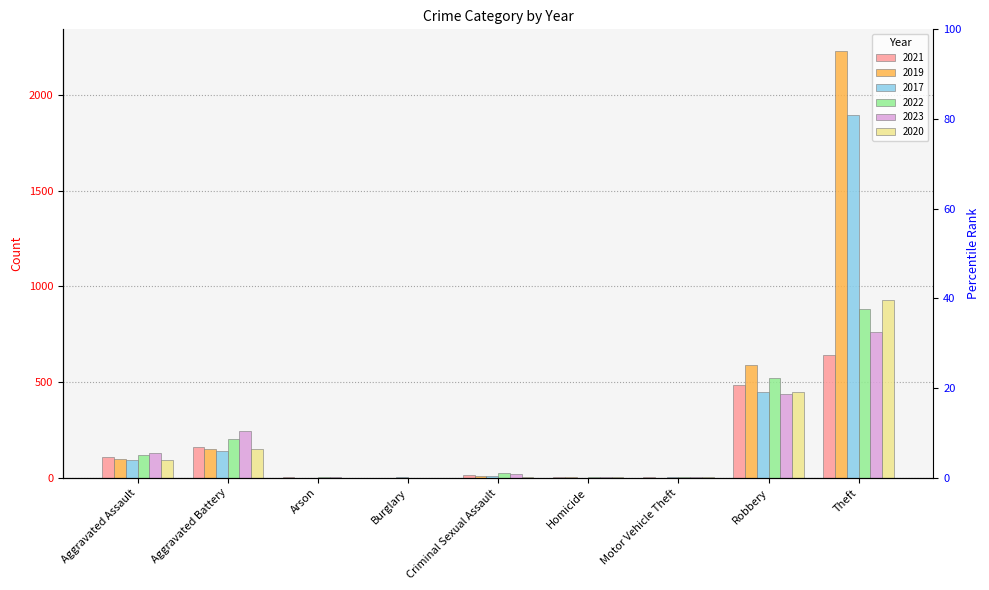

What is the label of the 7th bar from the right?

Arson